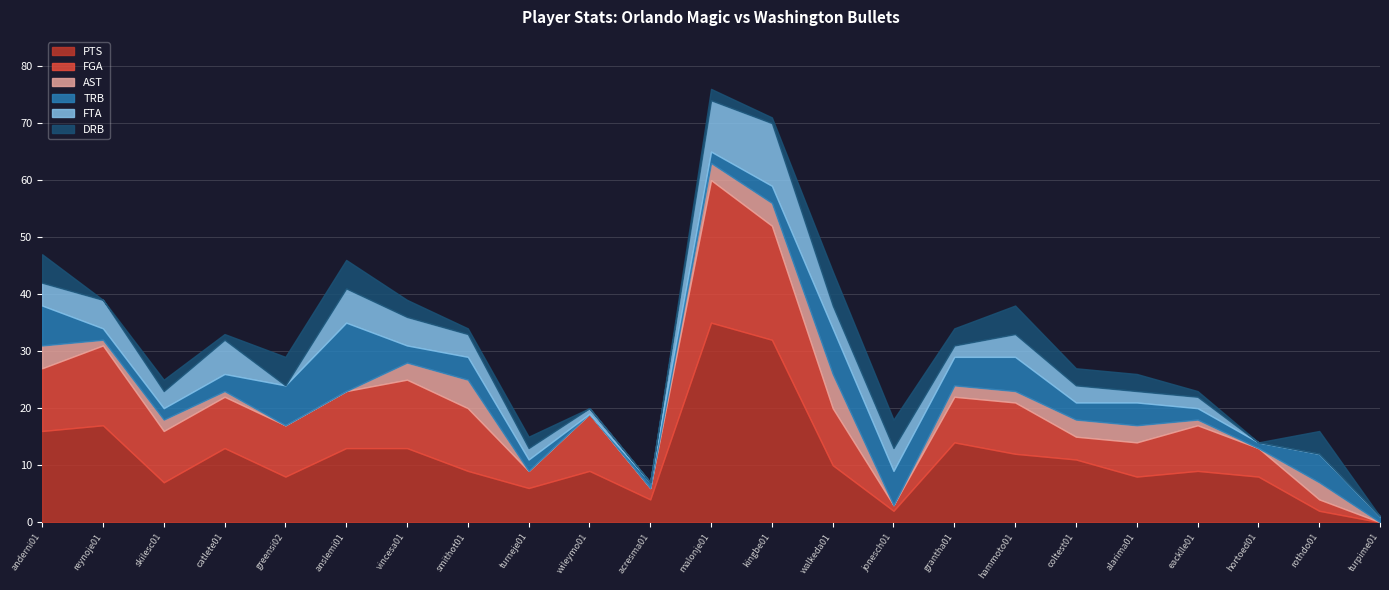

What is the difference between the second highest and second lowest values in the PTS series?

30